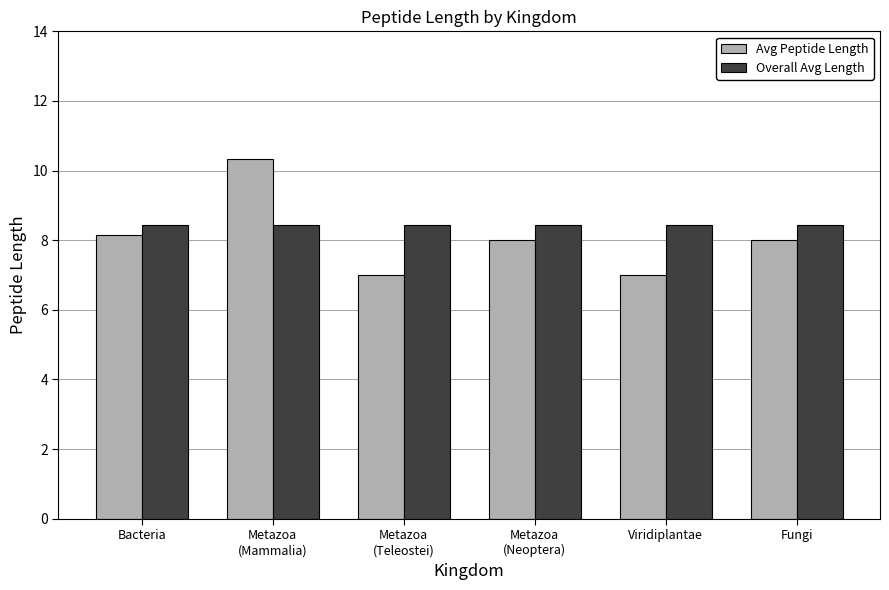

The Avg Peptide Length series shows 8.0 at Fungi. True or false?

True